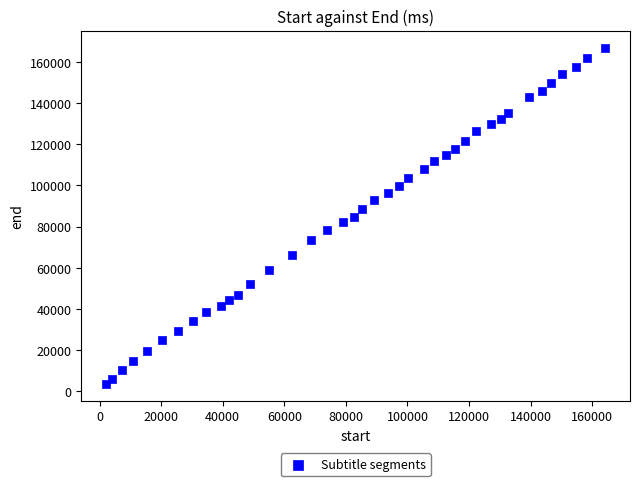

What is the range of X values (max minus min)?

161990